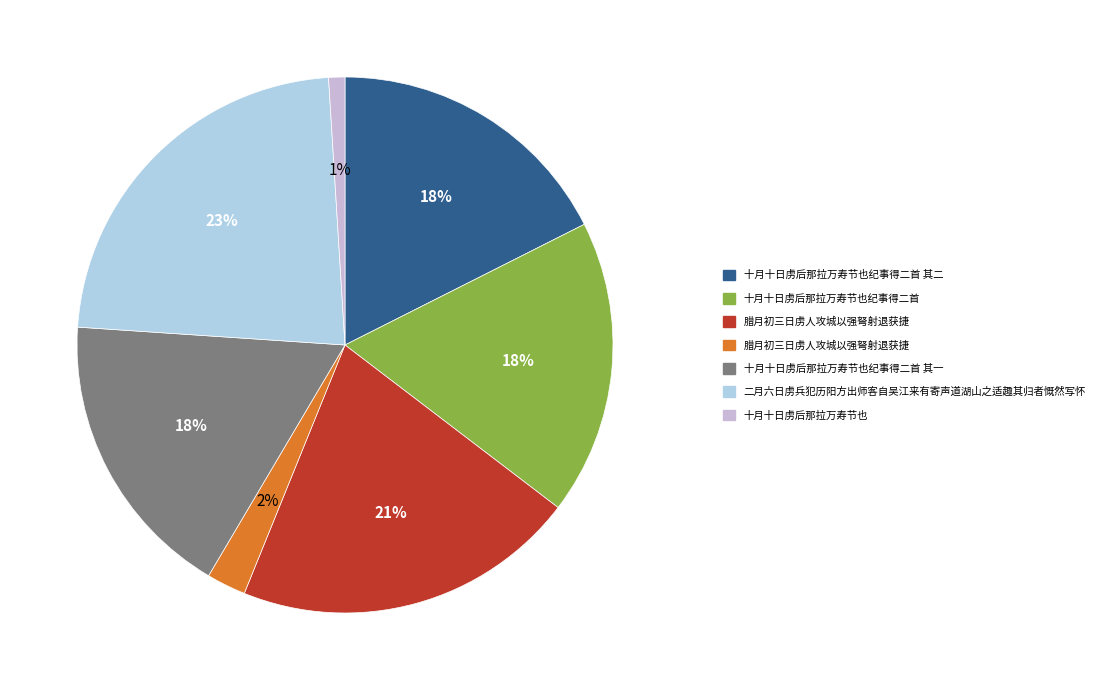

Is there a majority slice in this chart?

No